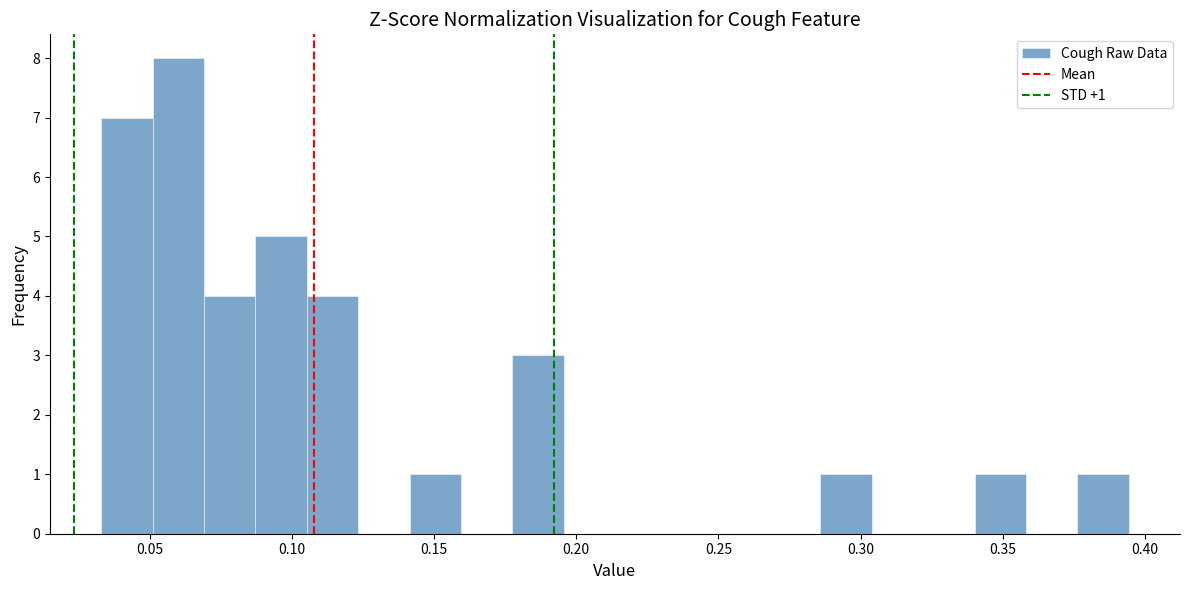

Around what value on the x-axis is the tallest bar? Give the approximate position of its centre, as read against the axis.

0.060